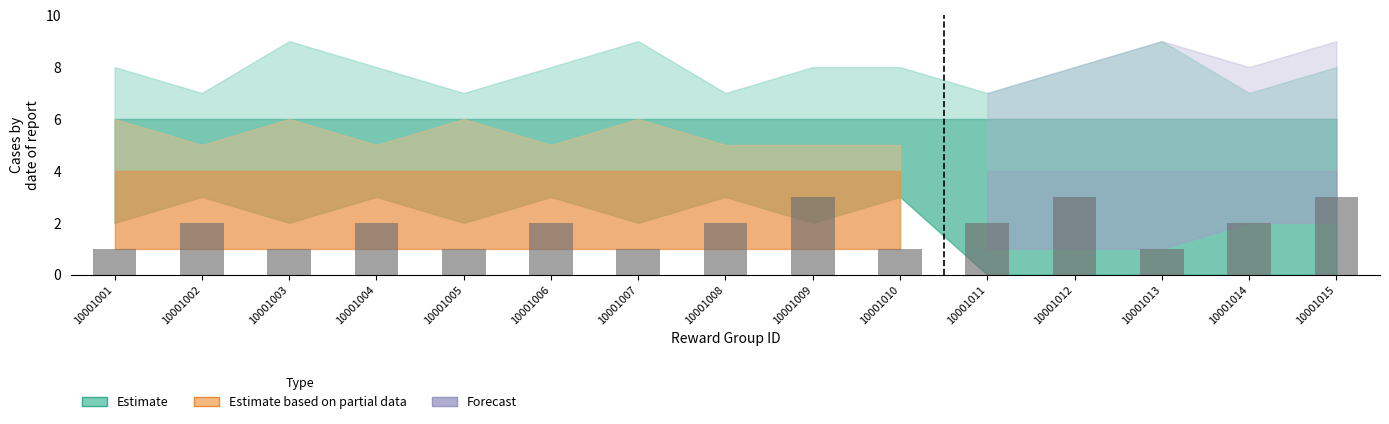

What is the sum of the values at 10001011 and 10001004?

4